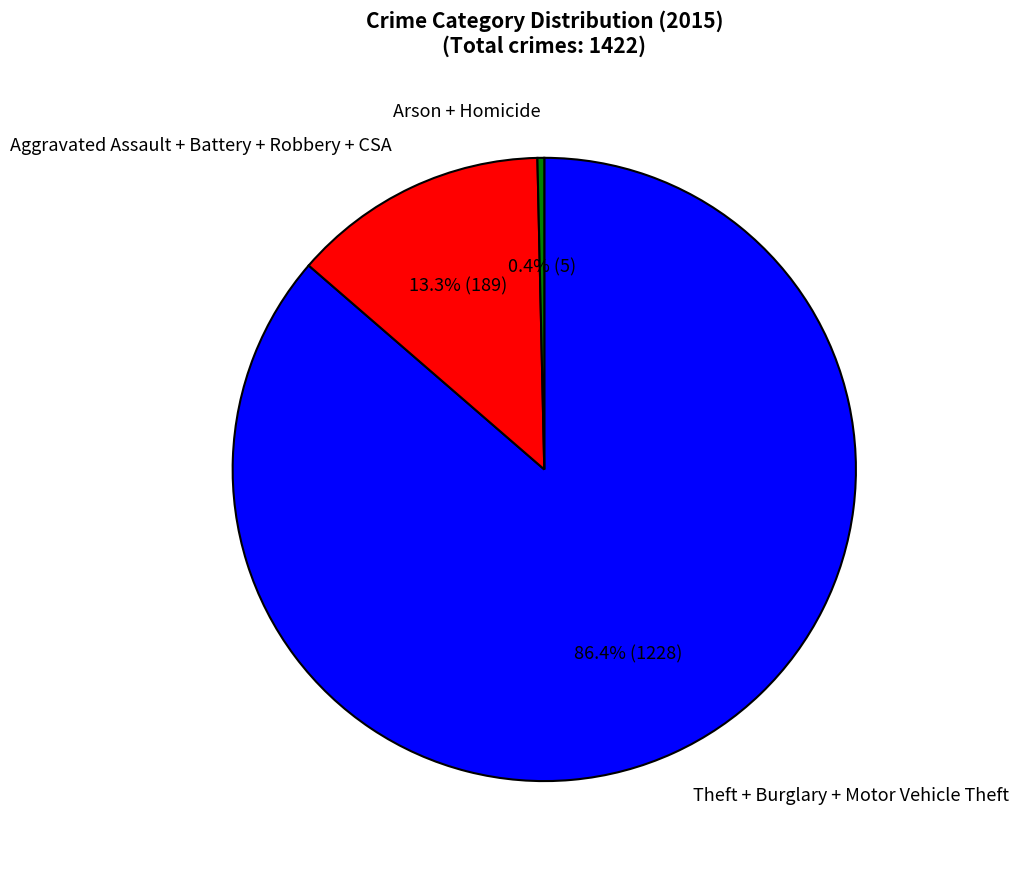

How many slices are in this pie chart?

3